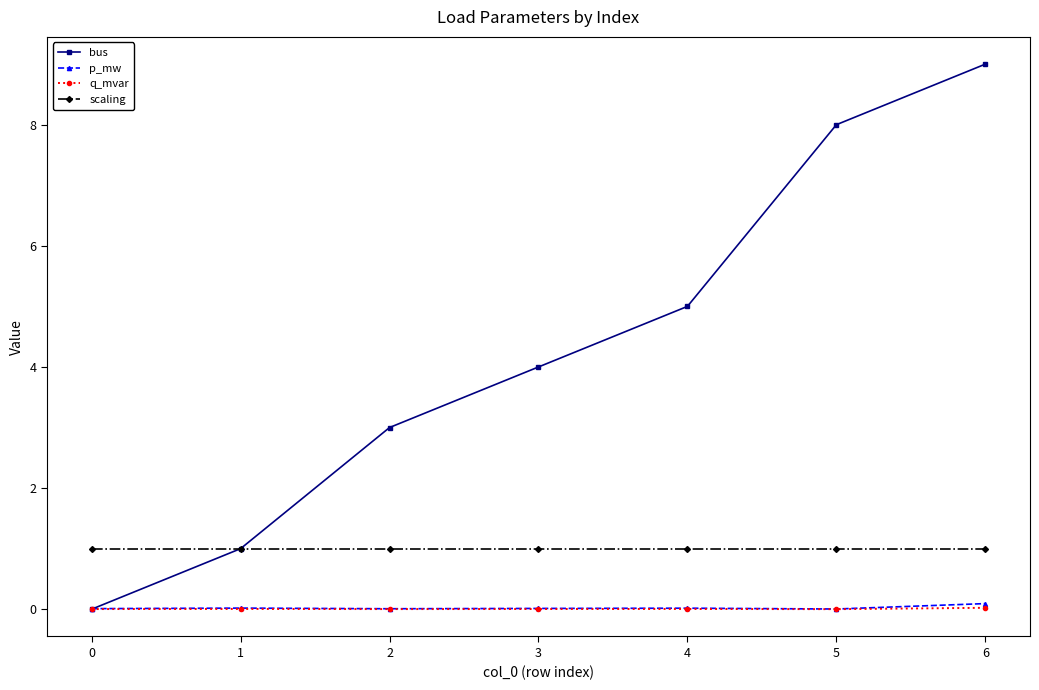

True or false: bus has more than 1 points higher than both neighbors.

False